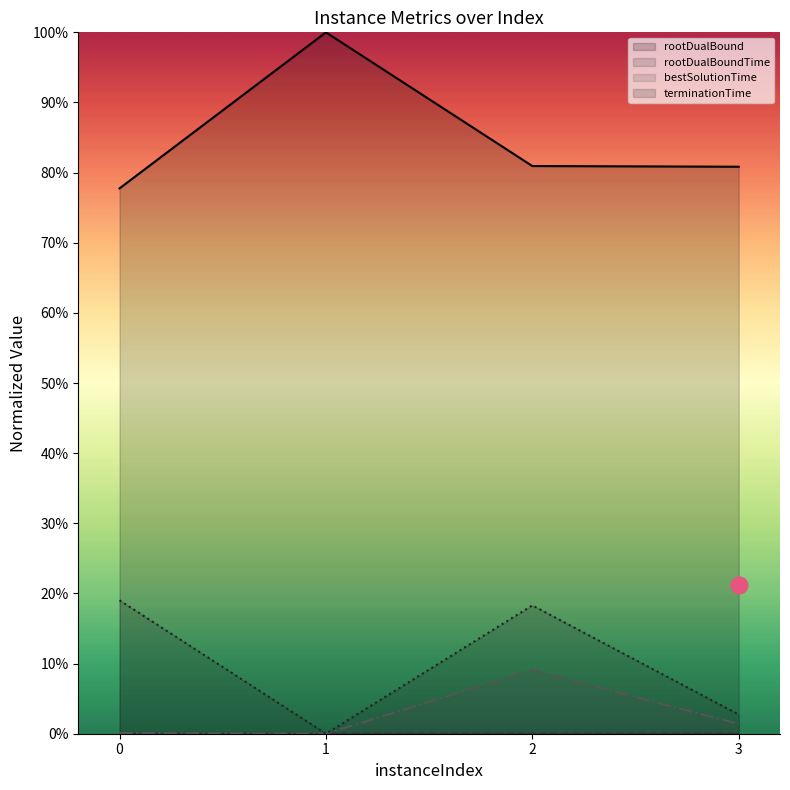

What value does the rootDualBound (line) series have at 2?

0.8